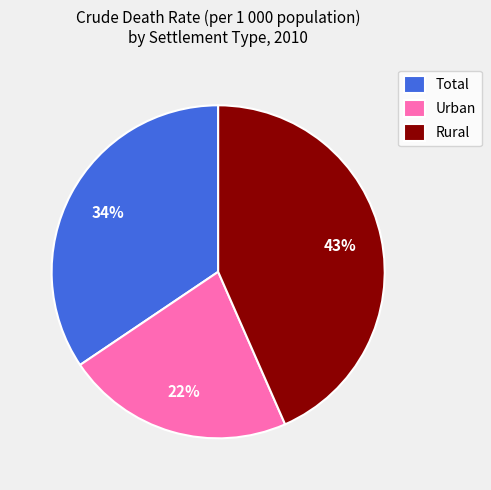

Do Urban and Rural together represent more than half of the pie?

Yes